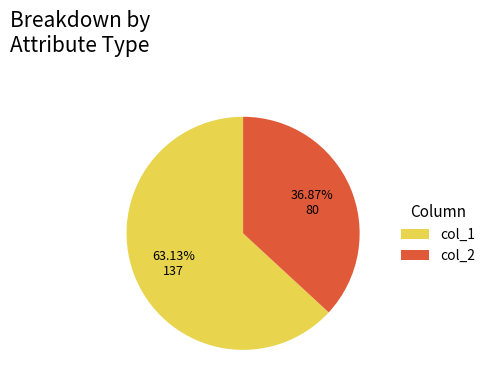

Does col_2 account for over 50% of the chart?

No